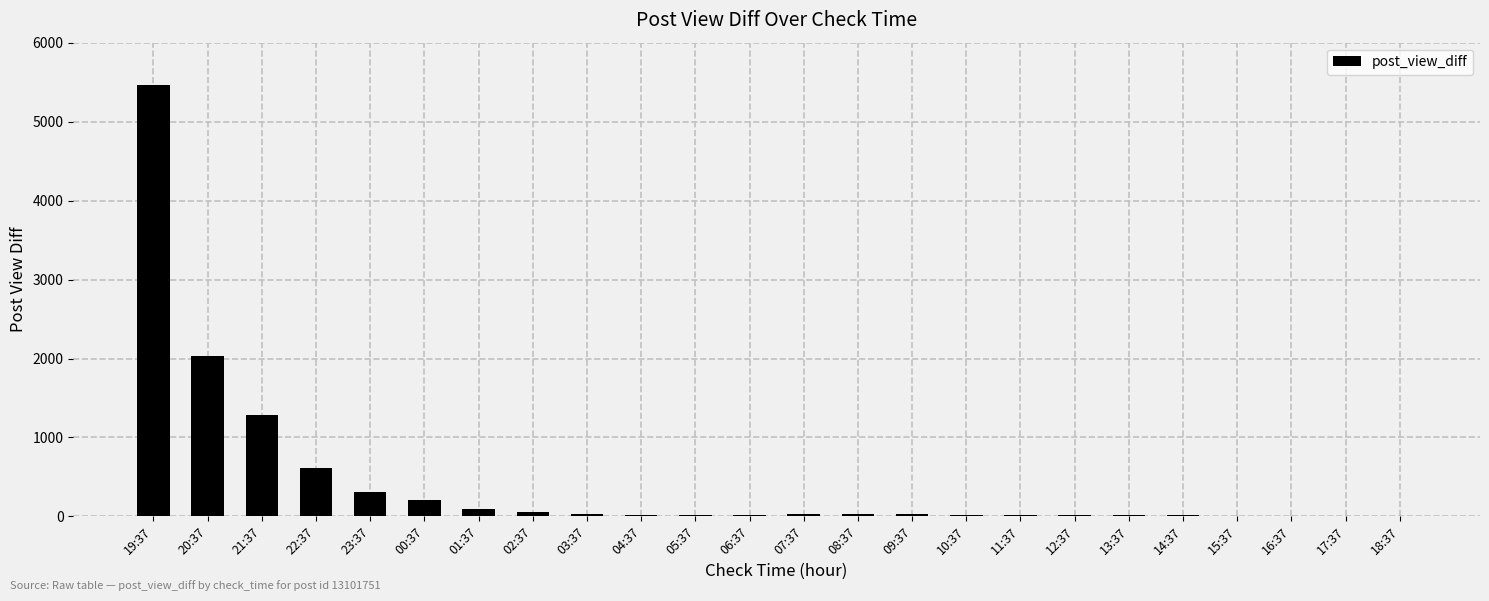

The value at 14:37 is 13. True or false?

True